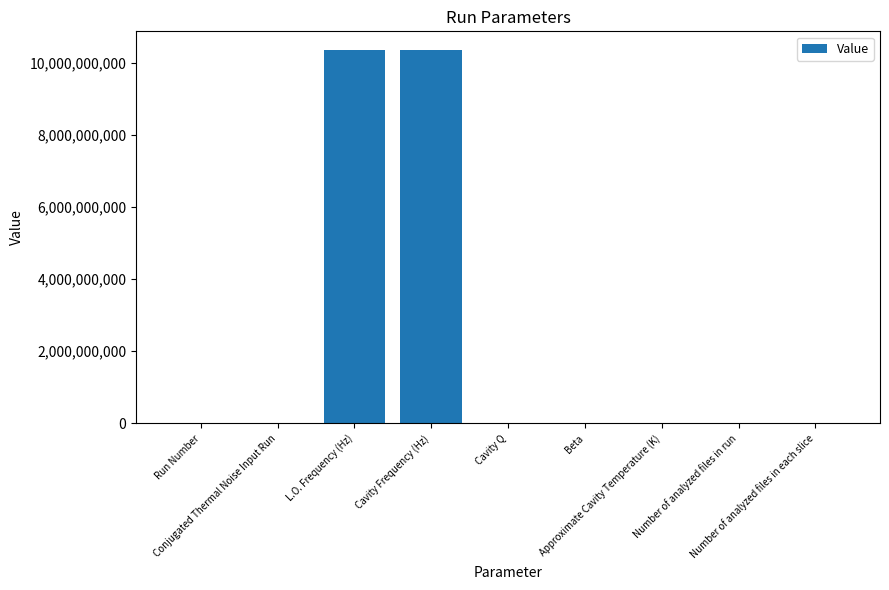

What is the sum of all values?

20706716142.3